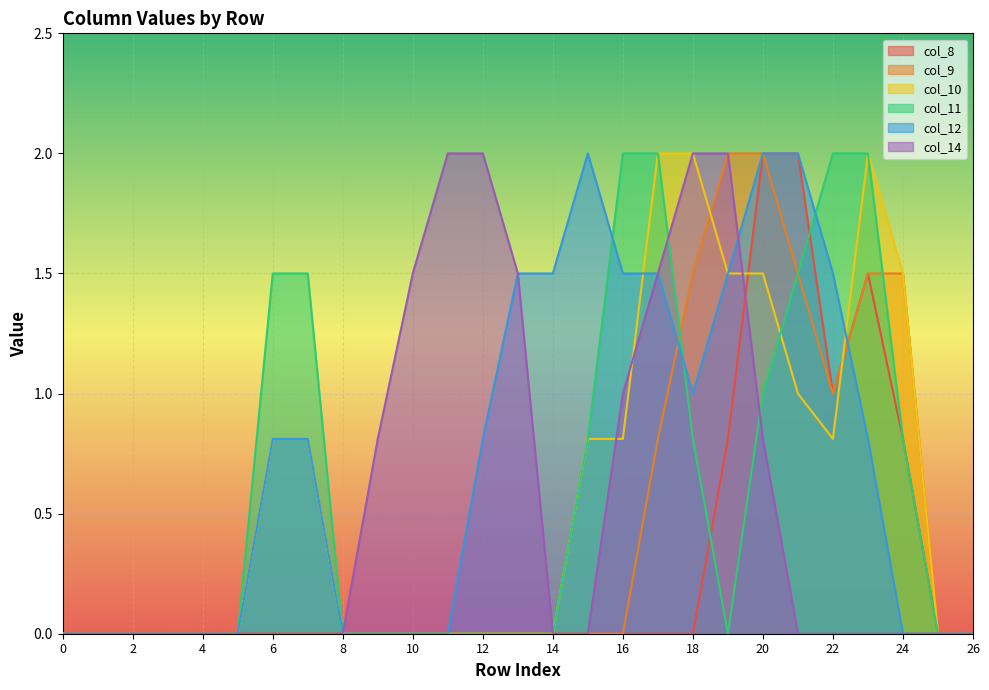

Which series changed the most between 12 and 21?

col_8